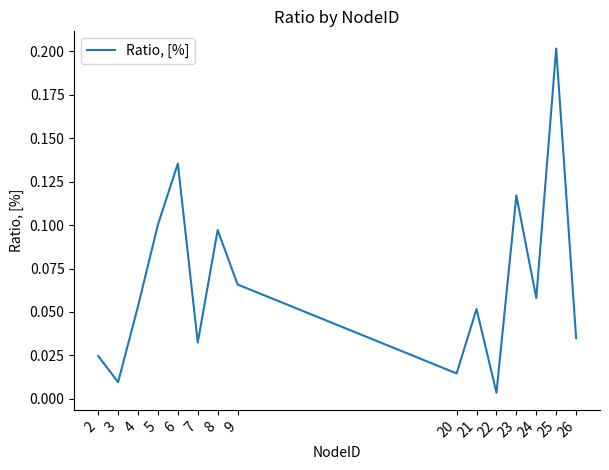

At which category does the chart reach its peak across all series?

25